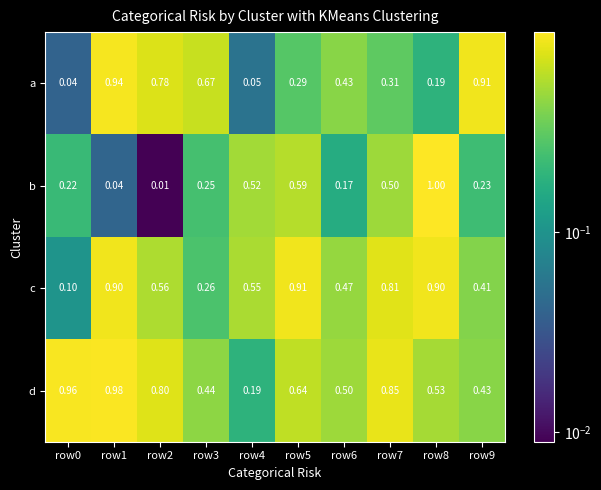

Which label corresponds to the largest value in the chart?

row8